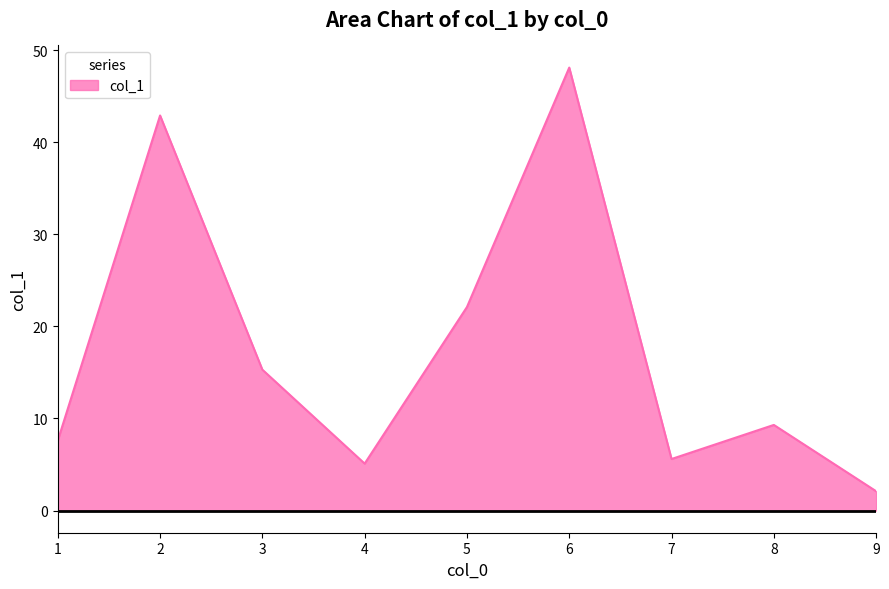

How many interior local valleys (lower than both neighbors) does the data have?

2